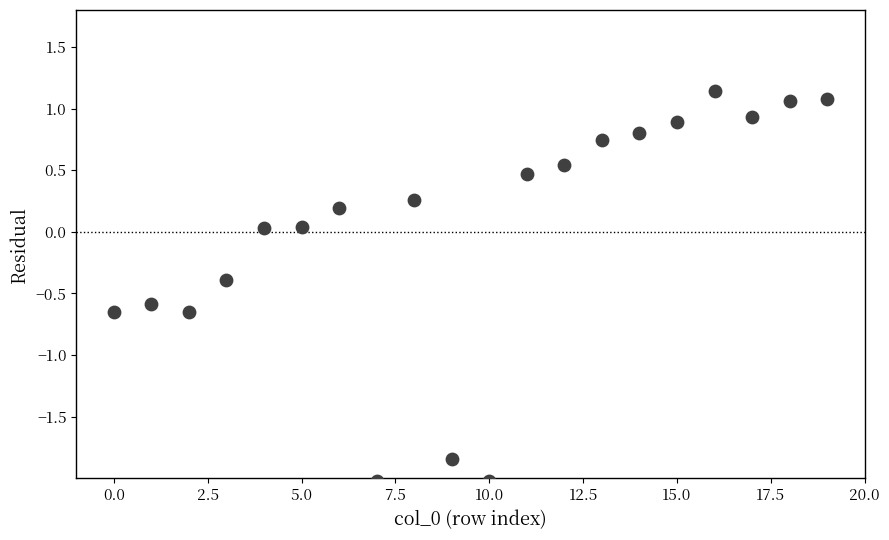

What is the range of Y values (max minus min)?

3.2